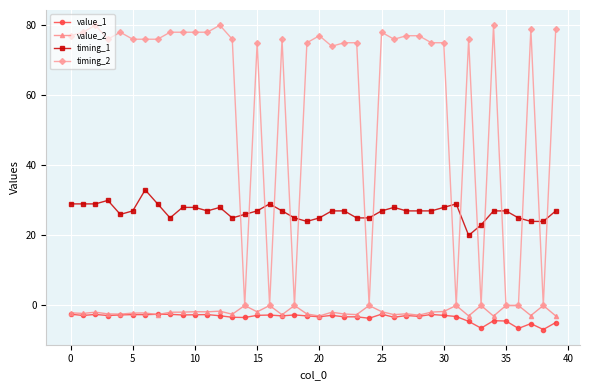

Which series has the widest spread of values?

timing_2